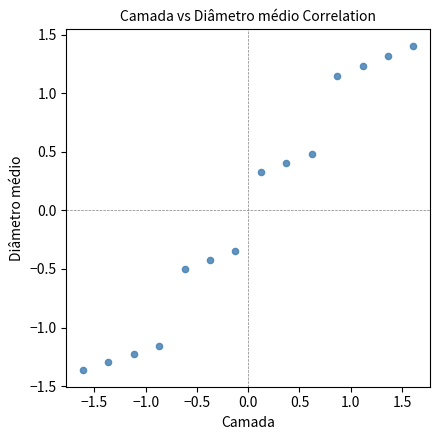

What is the range of X values (max minus min)?

3.2